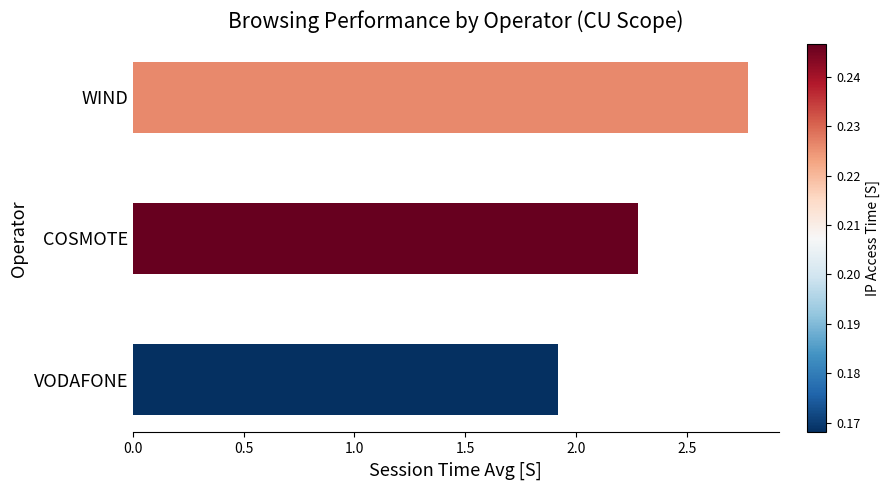

What is the change in value from COSMOTE to WIND?

+0.5